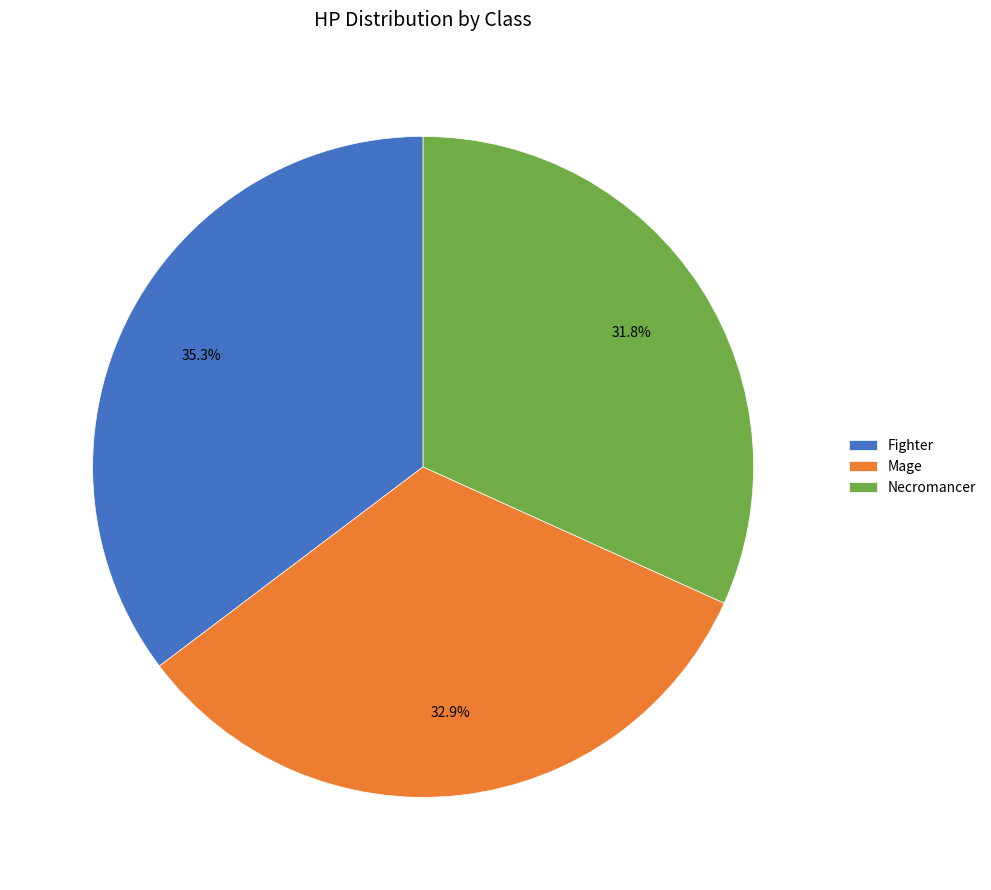

Is there a majority slice in this chart?

No